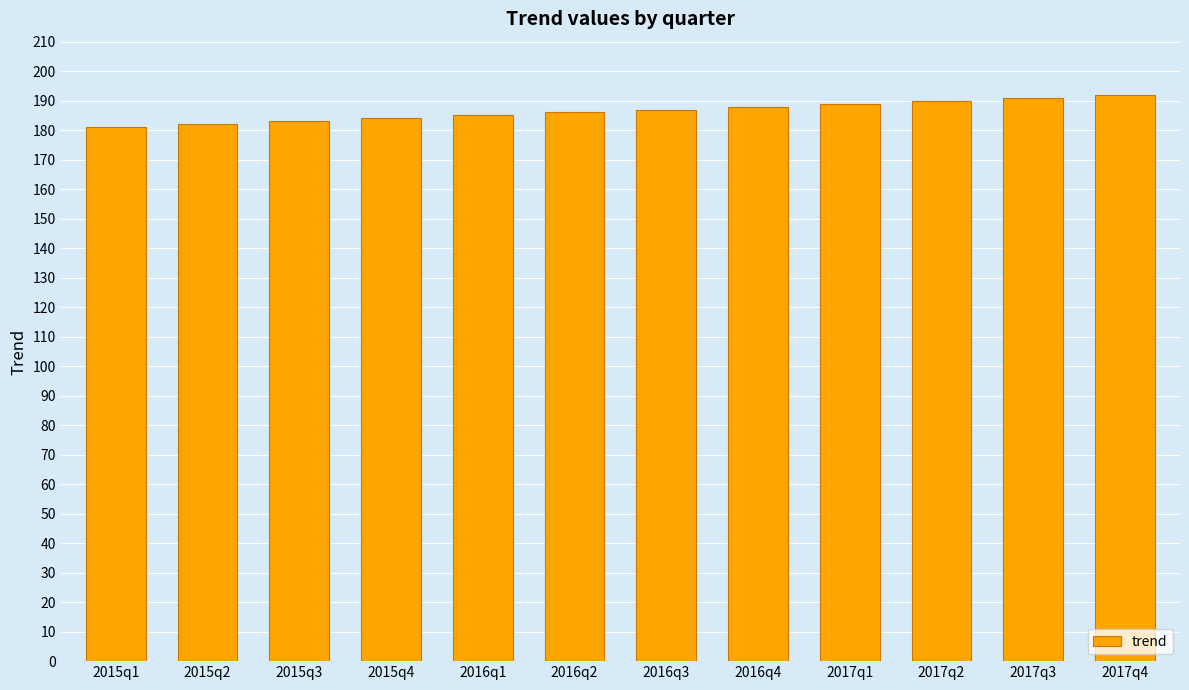

What is the approximate value at 2016q4?

188